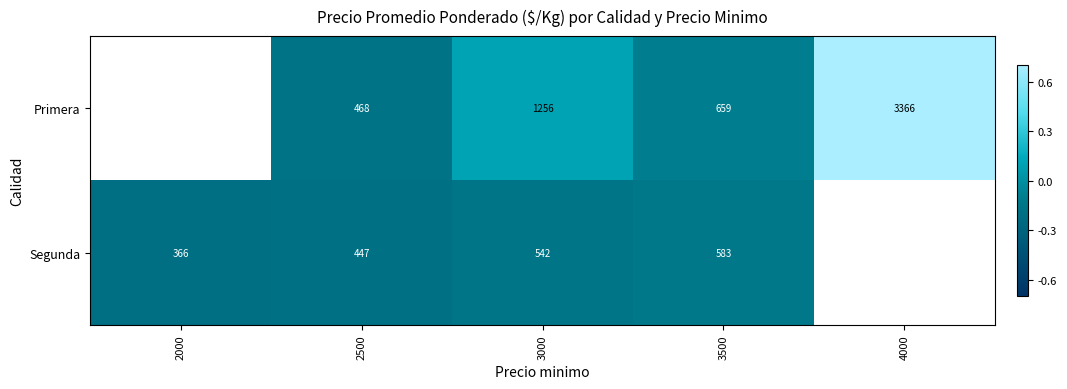

At 3500, list the series in order from smallest to largest.

Segunda, Primera